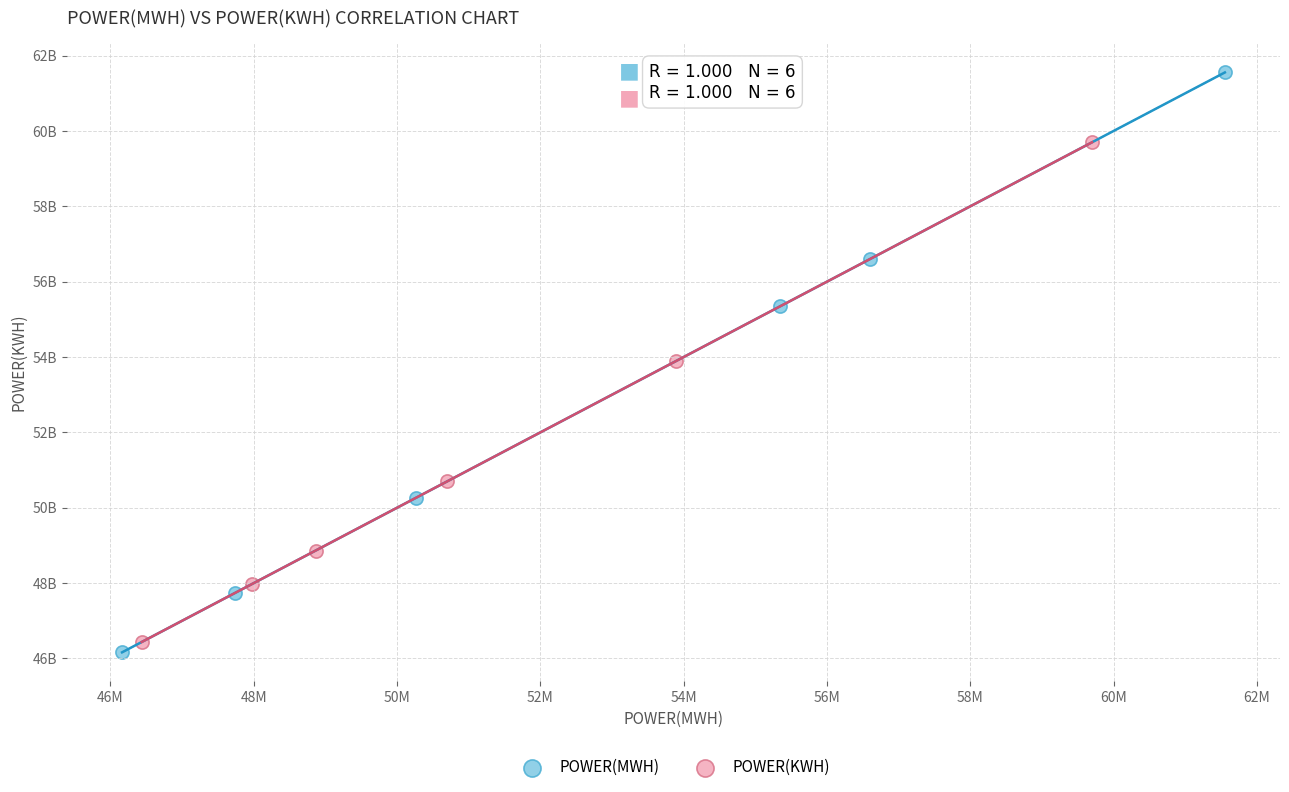

What are all the series names shown in the legend?

POWER(MWH), POWER(KWH)